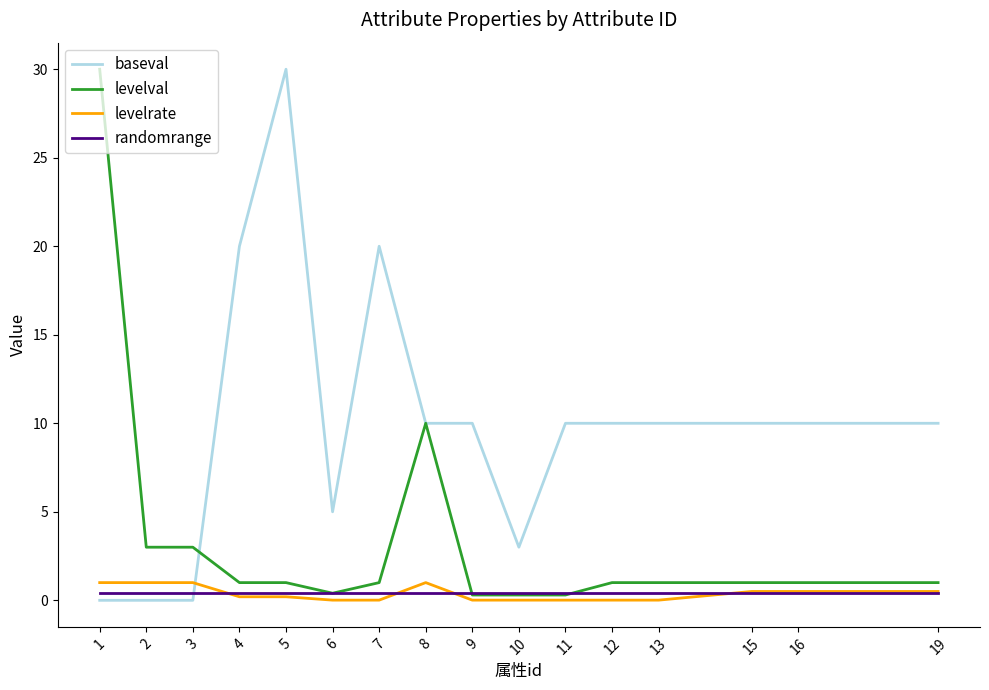

What is the maximum value shown in the chart?

30.0